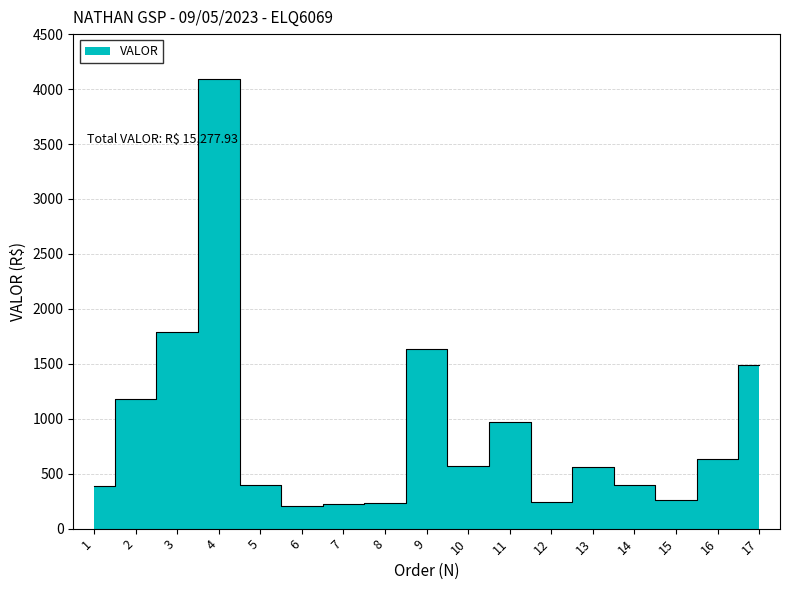

List the labels in order of value, largest first.

4, 3, 9, 17, 2, 11, 16, 10, 13, 5, 14, 1, 15, 12, 8, 7, 6